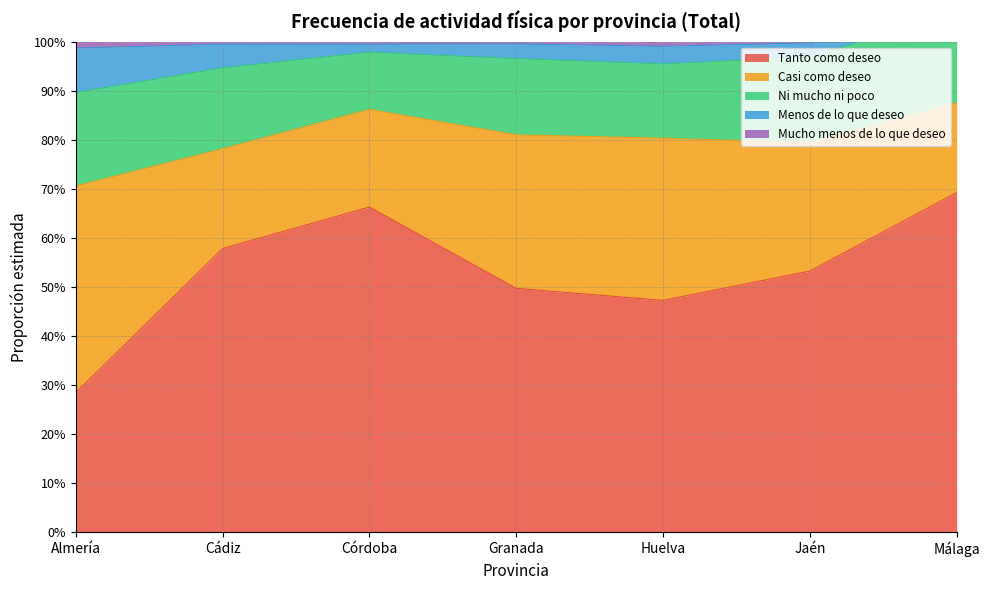

Where is the first local minimum for Tanto como deseo?

Huelva